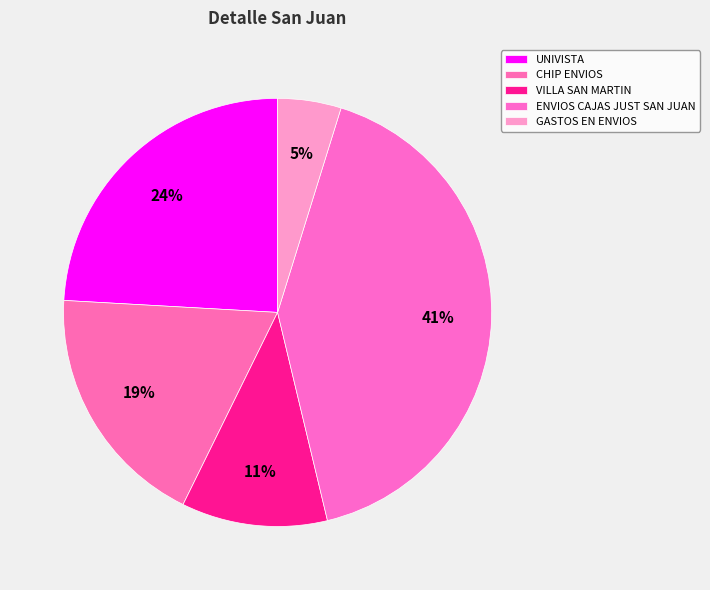

Which category has the smallest portion of the pie?

GASTOS EN ENVIOS